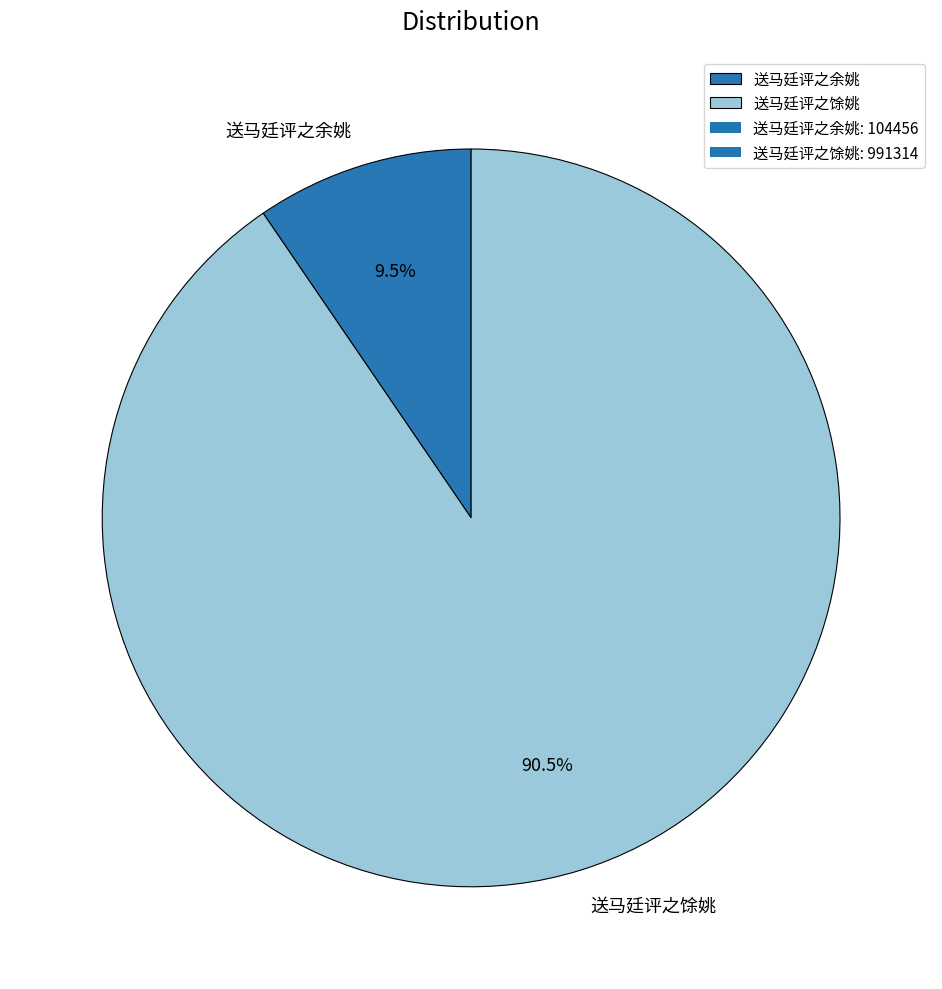

The 送马廷评之余姚 slice represents 23% of the pie. True or false?

False